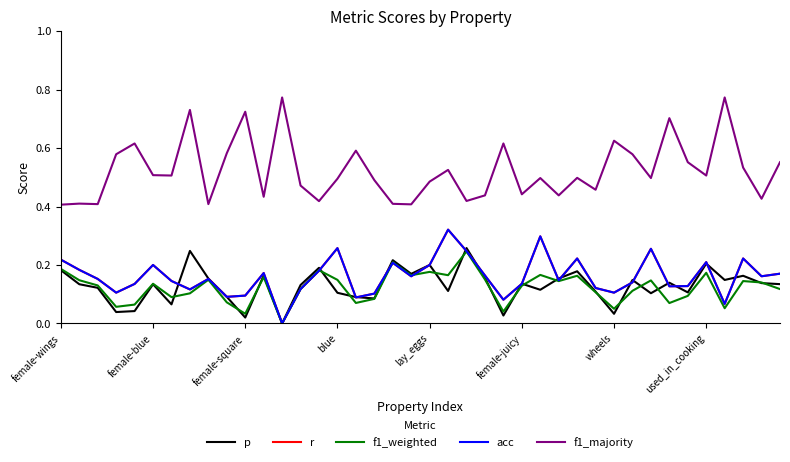

Does the chart display data point markers on the line(s)?

No